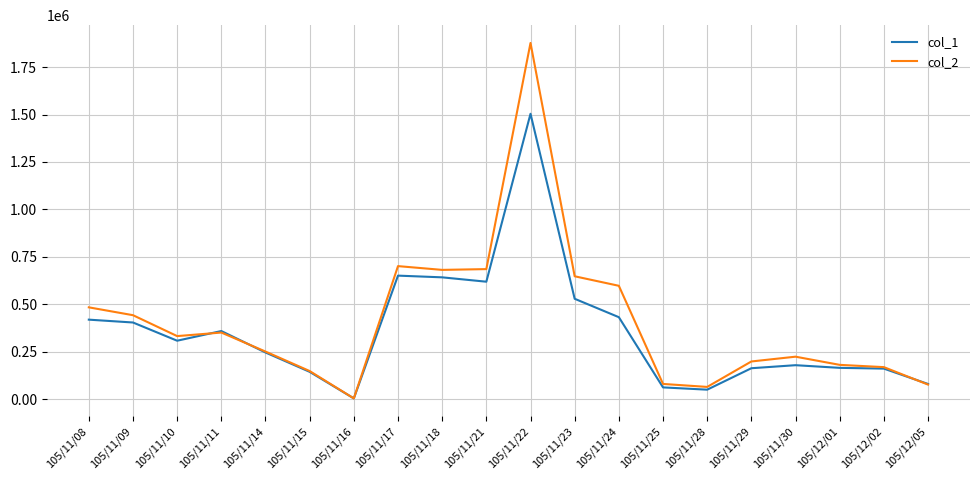

True or false: col_2 has more than 2 points higher than both neighbors.

True